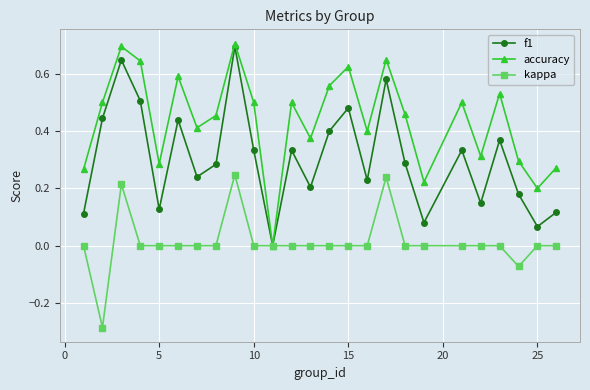

True or false: kappa has more than 0 interior local peaks.

True